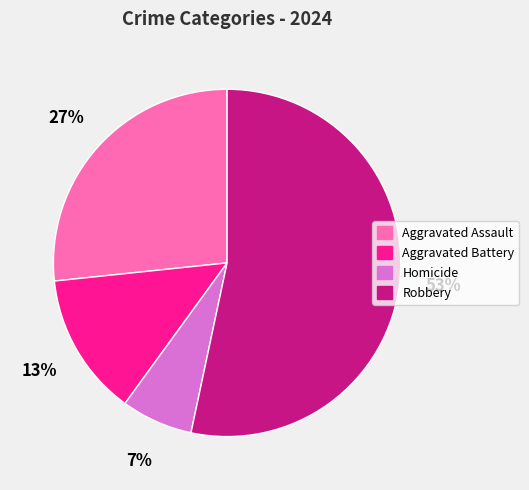

How many segments does this pie chart have?

4